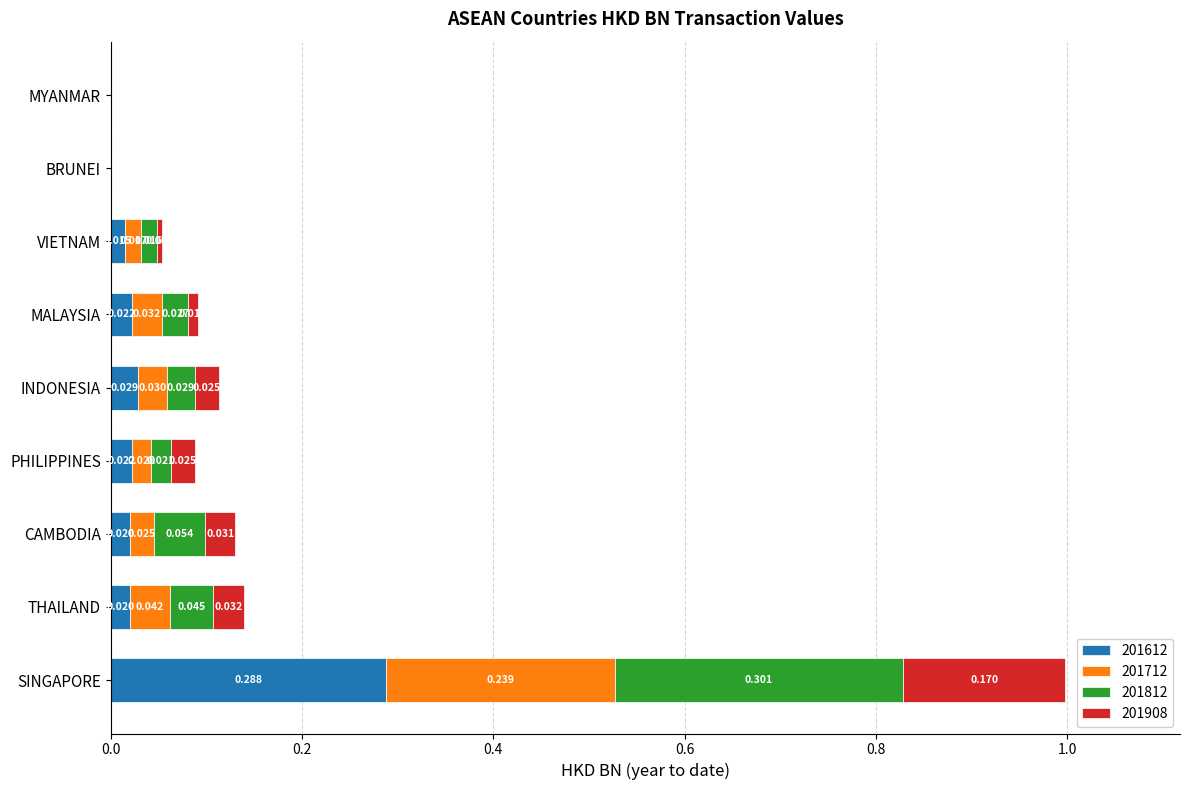

At which category is the sum across all series the highest?

SINGAPORE